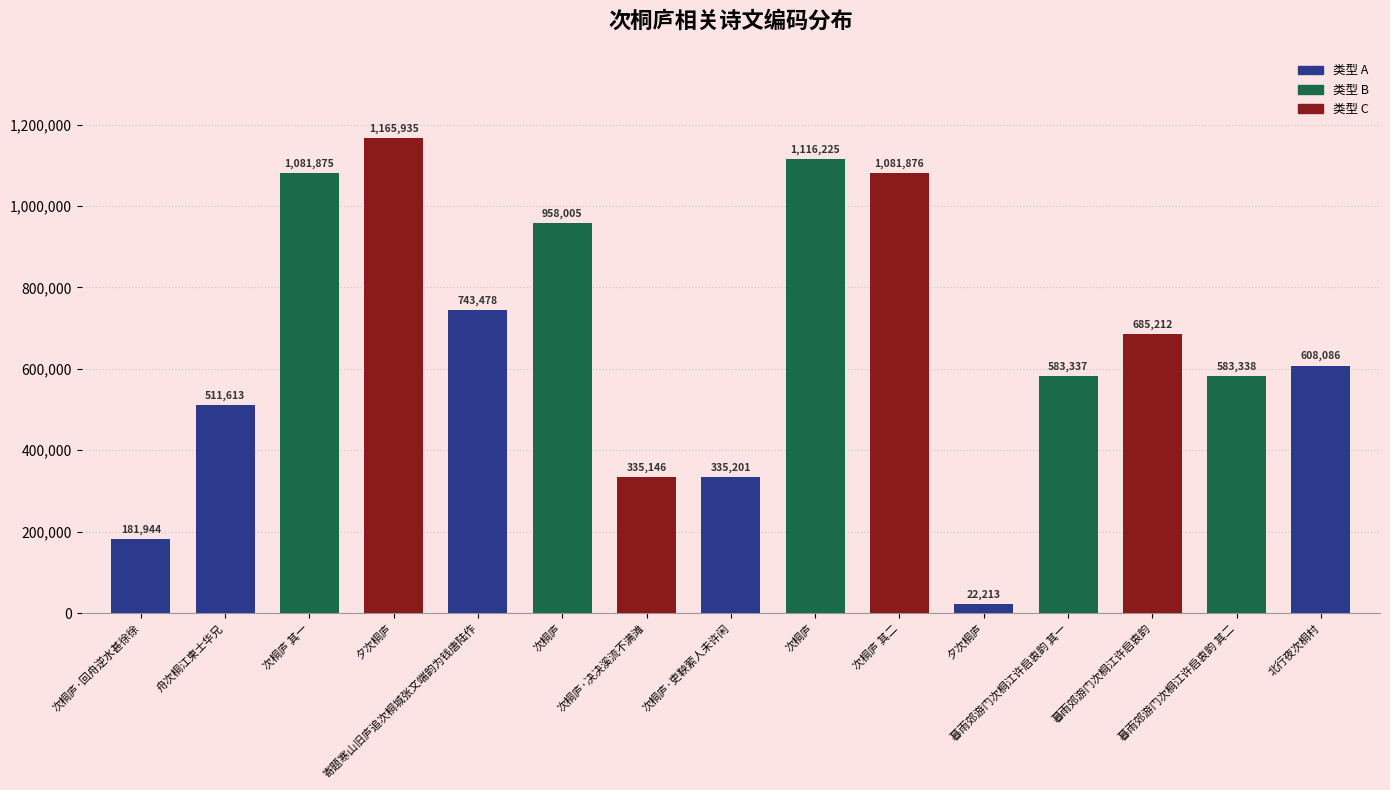

What is the sum of the values at 暮雨郊游门次桐江许启衷韵 其二 and 夕次桐庐?

1749273